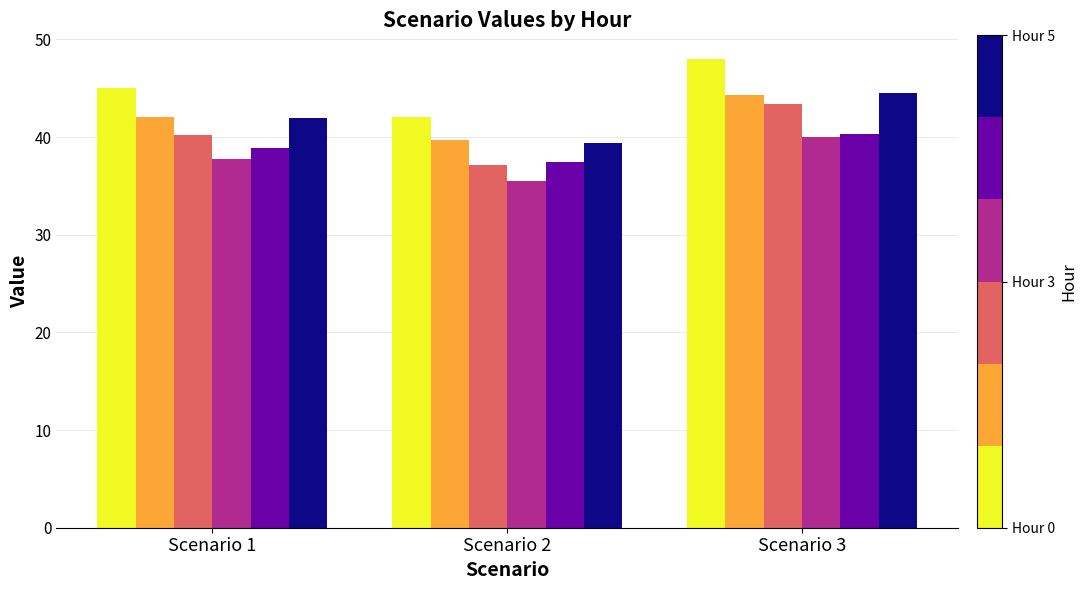

What is the total value across all series at Scenario 2?

231.2